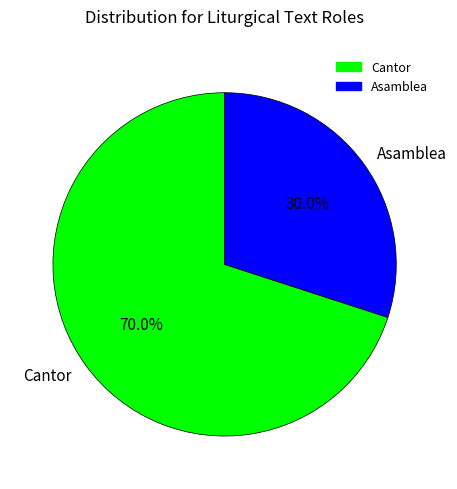

To the nearest percent, what is the combined percentage of Asamblea and Cantor?

100%